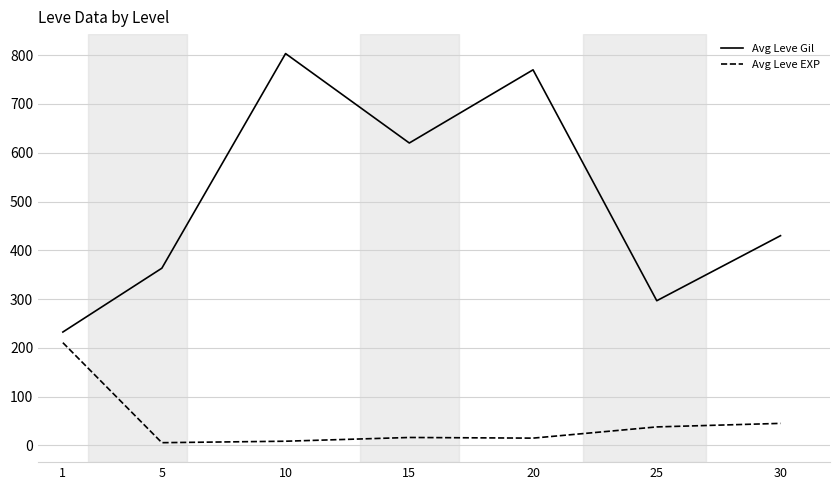

Rank the series by their maximum value, from lowest to highest.

Avg Leve EXP, Avg Leve Gil